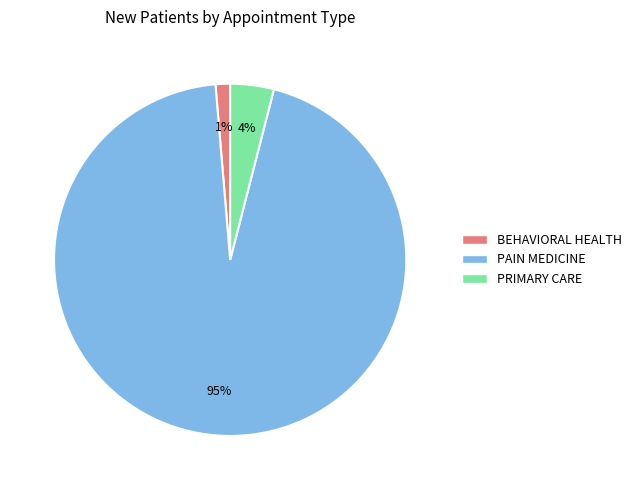

Between PRIMARY CARE and BEHAVIORAL HEALTH, which is larger?

PRIMARY CARE